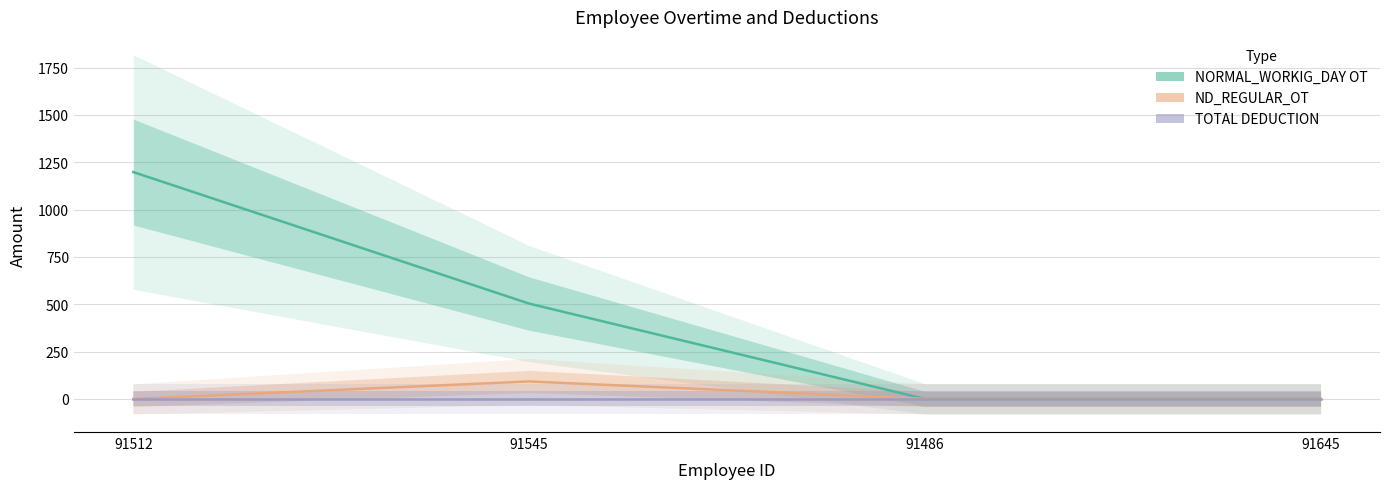

Which series has the widest spread of values?

NORMAL_WORKIG_DAY OT